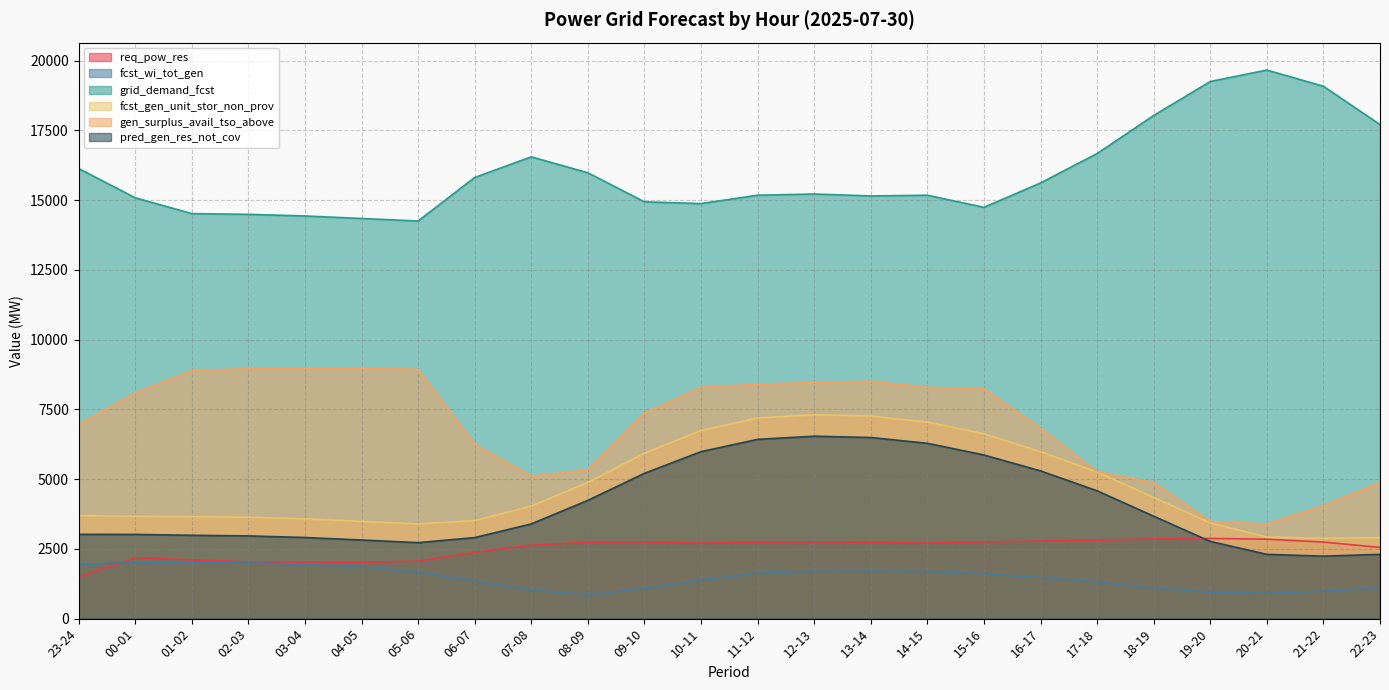

Reading left to right, what are all the values shown in this chart?

req_pow_res: 23-24=1491	00-01=2184	01-02=2105	02-03=2038	03-04=2026	04-05=2021	05-06=2061	06-07=2378	07-08=2634	08-09=2740	09-10=2749	10-11=2707	11-12=2741	12-13=2751	13-14=2735	14-15=2709	15-16=2752	16-17=2782	17-18=2811	18-19=2855	19-20=2875	20-21=2846	21-22=2744	22-23=2552
fcst_wi_tot_gen: 23-24=1938	00-01=2015	01-02=2017	02-03=1997	03-04=1942	04-05=1852	05-06=1668	06-07=1343	07-08=1021	08-09=868	09-10=1070	10-11=1387	11-12=1633	12-13=1695	13-14=1708	14-15=1688	15-16=1604	16-17=1478	17-18=1314	18-19=1101	19-20=946	20-21=913	21-22=983	22-23=1094
grid_demand_fcst: 23-24=16132	00-01=15083	01-02=14515	02-03=14489	03-04=14431	04-05=14341	05-06=14250	06-07=15810	07-08=16549	08-09=15979	09-10=14937	10-11=14875	11-12=15175	12-13=15218	13-14=15149	14-15=15174	15-16=14740	16-17=15614	17-18=16667	18-19=18032	19-20=19249	20-21=19660	21-22=19079	22-23=17706
fcst_gen_unit_stor_non_prov: 23-24=3691	00-01=3668	01-02=3658	02-03=3634	03-04=3576	04-05=3486	05-06=3395	06-07=3515	07-08=4032	08-09=4882	09-10=5928	10-11=6744	11-12=7190	12-13=7308	13-14=7262	14-15=7043	15-16=6626	16-17=5983	17-18=5256	18-19=4341	19-20=3432	20-21=2923	21-22=2876	22-23=2905
gen_surplus_avail_tso_above: 23-24=6958	00-01=8086	01-02=8887	02-03=8955	03-04=8968	04-05=8973	05-06=8933	06-07=6252	07-08=5102	08-09=5334	09-10=7367	10-11=8287	11-12=8399	12-13=8463	13-14=8503	14-15=8284	15-16=8241	16-17=6815	17-18=5264	18-19=4881	19-20=3482	20-21=3389	21-22=4054	22-23=4880
pred_gen_res_not_cov: 23-24=3021	00-01=3018	01-02=2987	02-03=2965	03-04=2908	04-05=2818	05-06=2723	06-07=2904	07-08=3394	08-09=4239	09-10=5207	10-11=5984	11-12=6425	12-13=6538	13-14=6491	14-15=6284	15-16=5865	16-17=5295	17-18=4582	18-19=3671	19-20=2768	20-21=2304	21-22=2240	22-23=2304